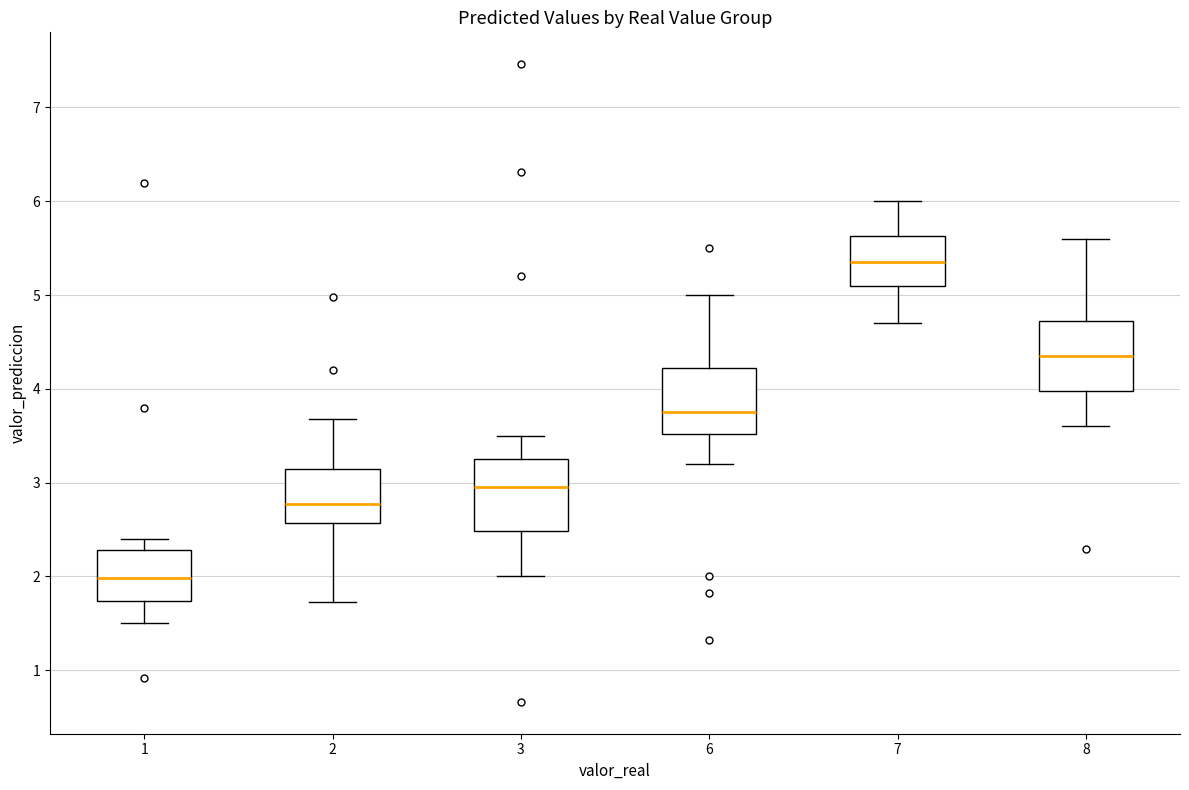

Reading left to right, transcribe this box plot: for each box, give where its median line is, the range the box spans, and where its two whiskers end, as read against the y-axis. The values are not printed on the chart, so give them approximately, as read against the axis.

1: median 2.0, box 1.7 to 2.3, whiskers 1.5 to 2.4
2: median 2.8, box 2.6 to 3.1, whiskers 1.7 to 3.7
3: median 3.0, box 2.5 to 3.3, whiskers 2.0 to 3.5
6: median 3.8, box 3.5 to 4.2, whiskers 3.2 to 5.0
7: median 5.4, box 5.1 to 5.6, whiskers 4.7 to 6.0
8: median 4.4, box 4.0 to 4.7, whiskers 3.6 to 5.6